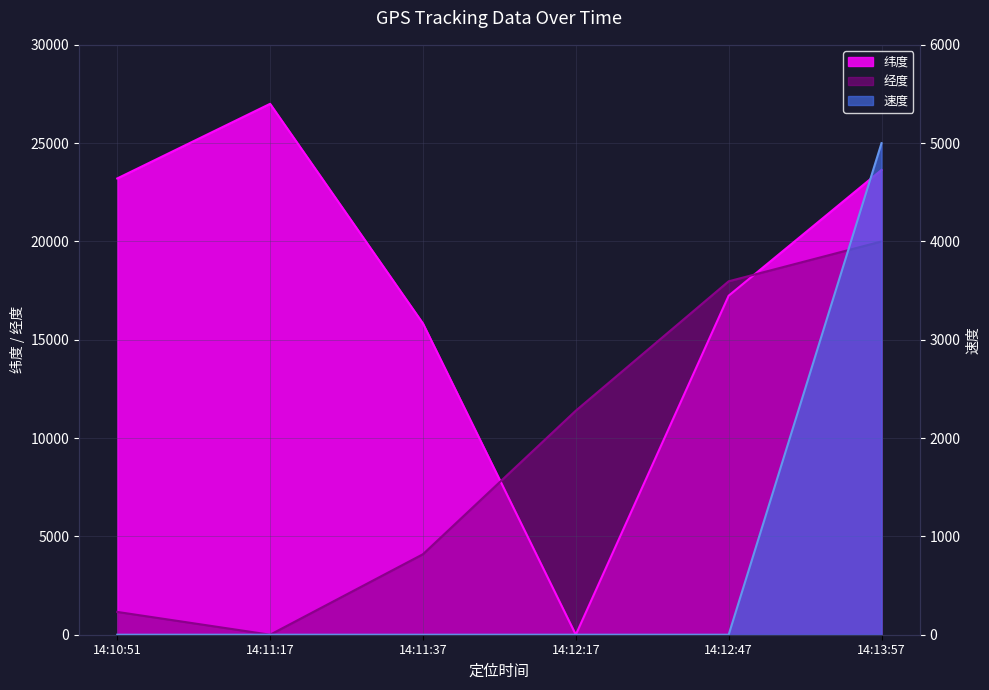

List the series in order of their peak value, highest first.

纬度, 经度, 速度